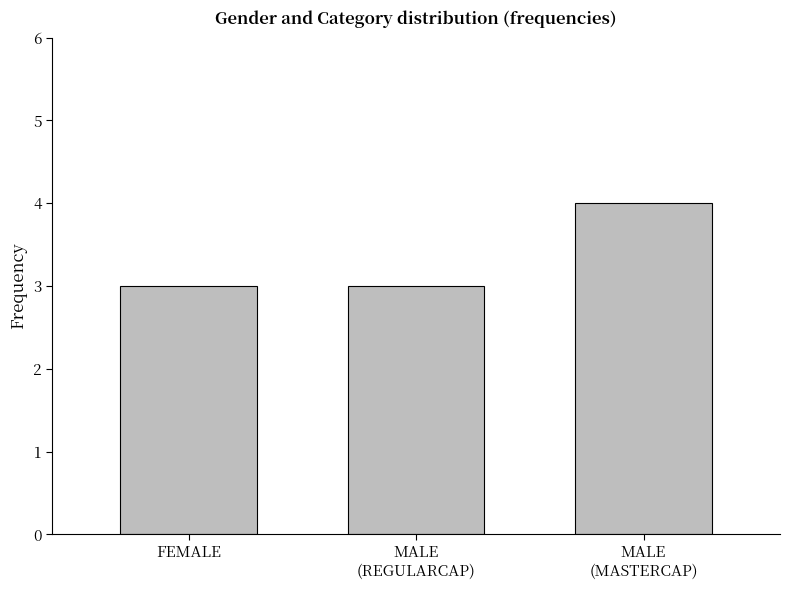

What is the ratio of the value at MALE
(REGULARCAP) to the value at FEMALE?

1.0